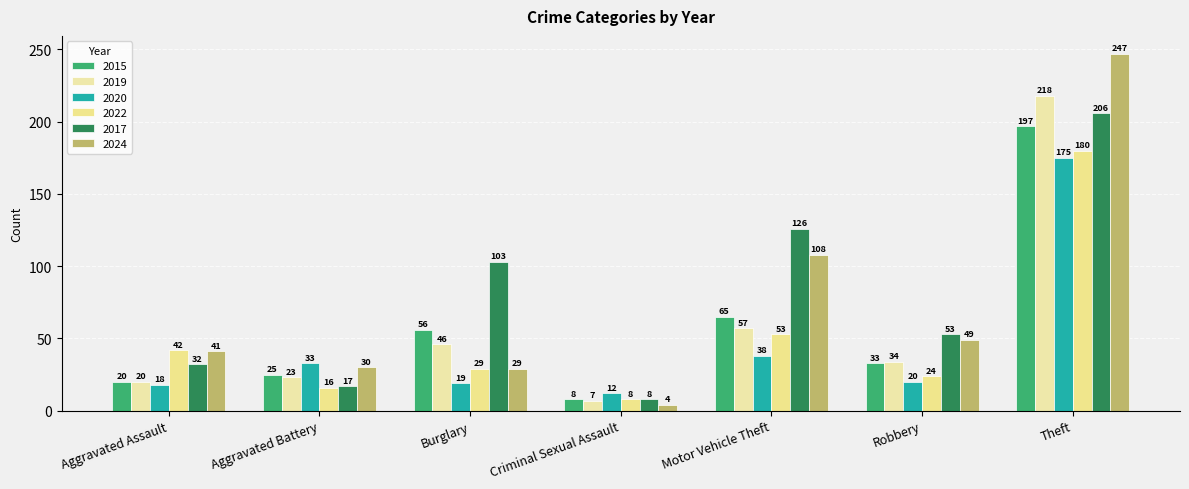

Which series has the largest total across all categories?

2017